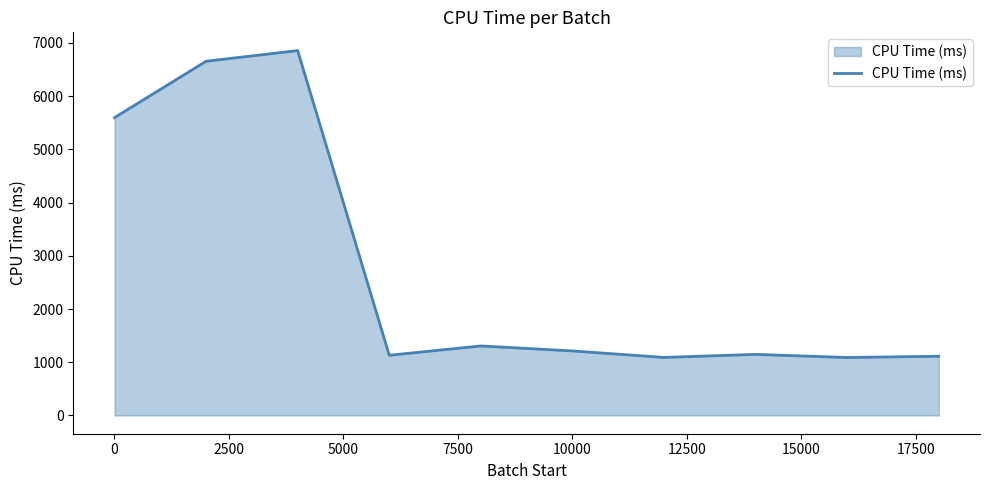

What is the maximum value shown in the chart?

6854.7